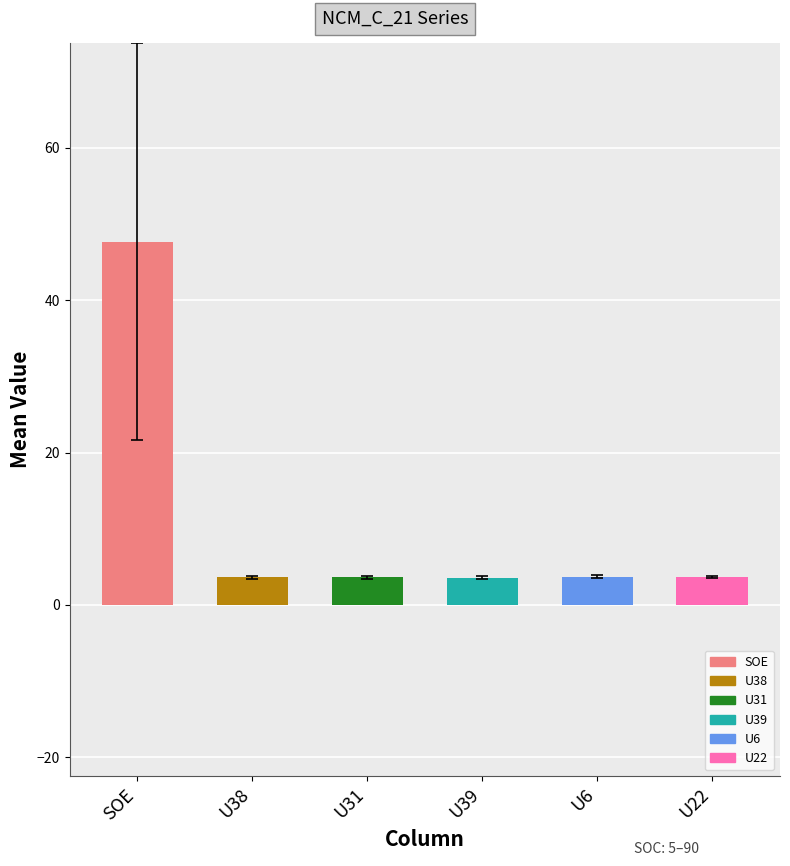

What is the greatest value displayed?

47.7